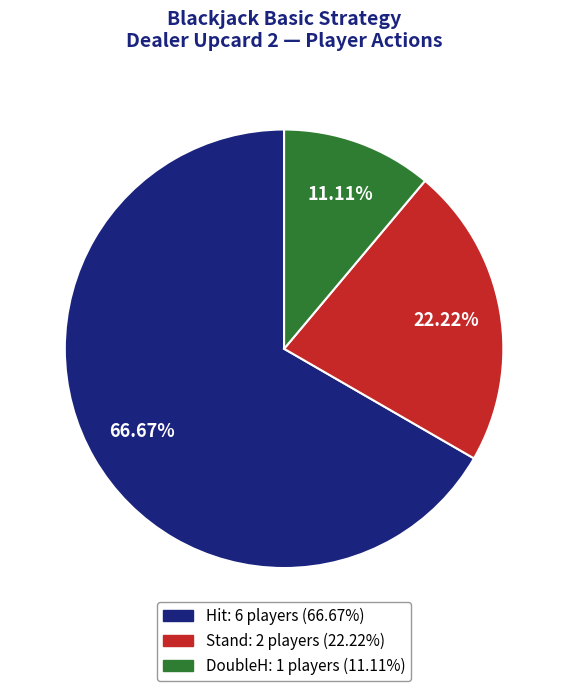

Between Hit and DoubleH, which is larger?

Hit